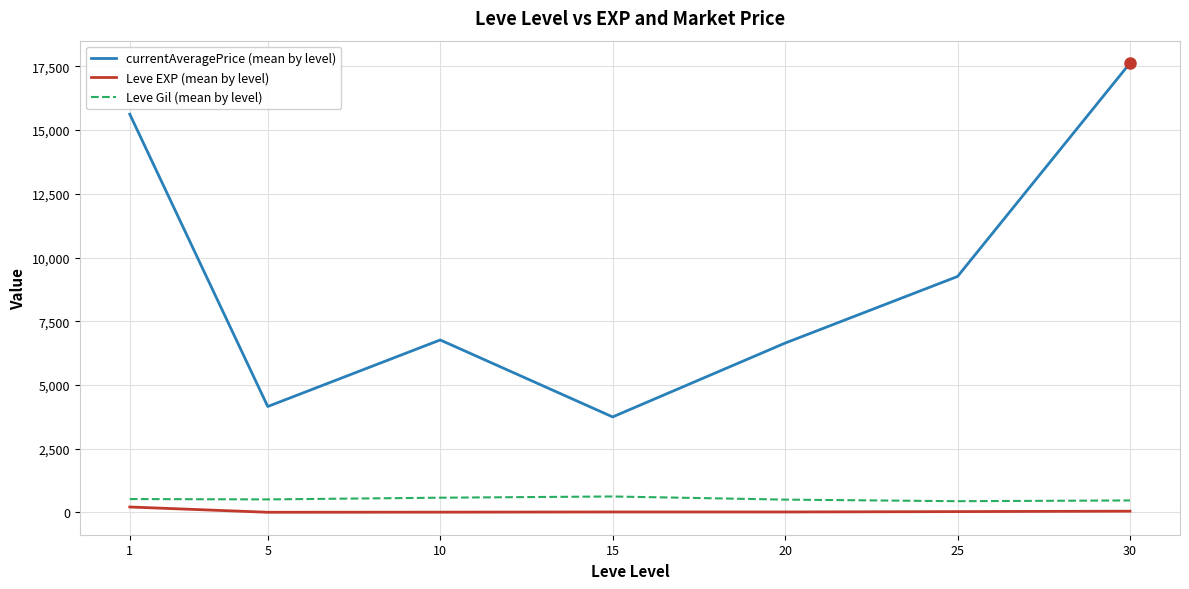

At which label does Leve EXP (mean by level) first exceed 15?

1